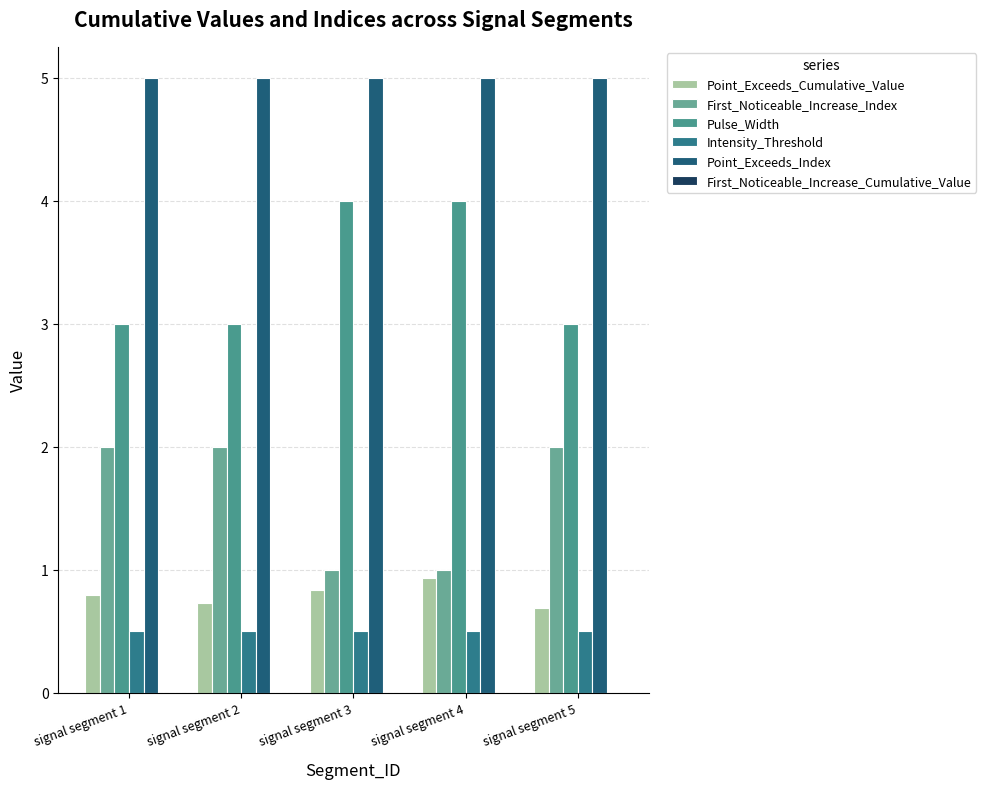

Reading left to right, transcribe all the data shown in this chart.

Point_Exceeds_Cumulative_Value: signal segment 1=0.8	signal segment 2=0.7	signal segment 3=0.8	signal segment 4=0.9	signal segment 5=0.7
First_Noticeable_Increase_Index: signal segment 1=2.0	signal segment 2=2.0	signal segment 3=1.0	signal segment 4=1.0	signal segment 5=2.0
Pulse_Width: signal segment 1=3.0	signal segment 2=3.0	signal segment 3=4.0	signal segment 4=4.0	signal segment 5=3.0
Intensity_Threshold: signal segment 1=0.5	signal segment 2=0.5	signal segment 3=0.5	signal segment 4=0.5	signal segment 5=0.5
Point_Exceeds_Index: signal segment 1=5.0	signal segment 2=5.0	signal segment 3=5.0	signal segment 4=5.0	signal segment 5=5.0
First_Noticeable_Increase_Cumulative_Value: signal segment 1=0.0	signal segment 2=0.0	signal segment 3=0.0	signal segment 4=0.0	signal segment 5=0.0